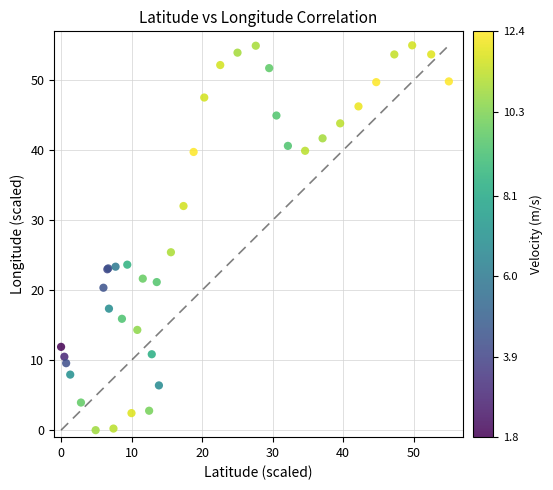

What Y value in the scatter plot is closest to 27?

25.4